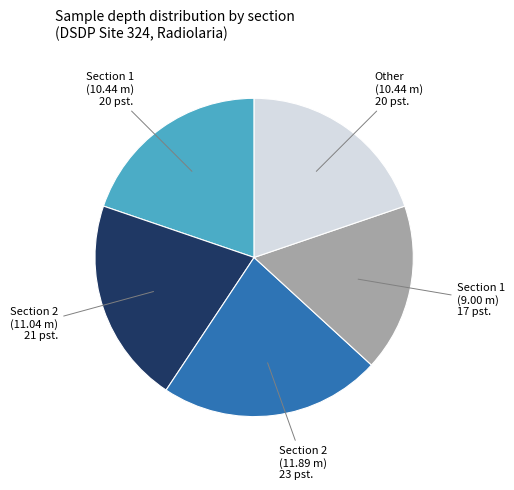

Does any single category account for the majority?

No